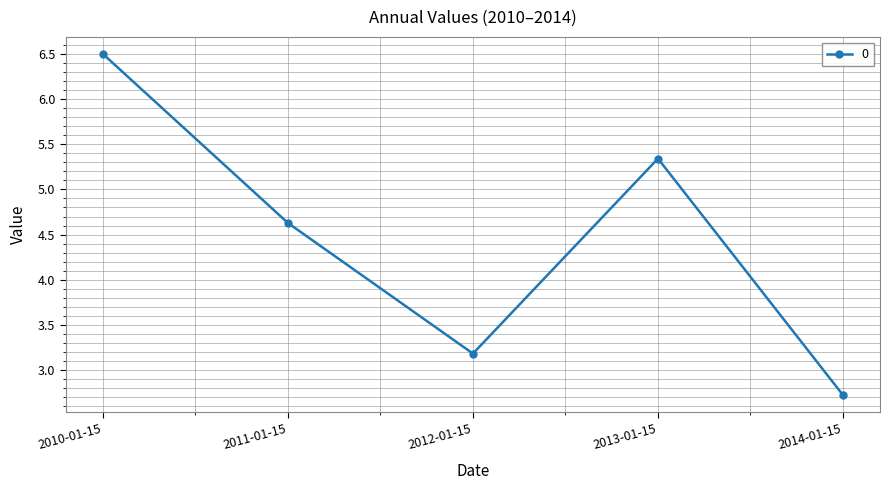

The value at 2010-01-15 is 6.5. True or false?

True